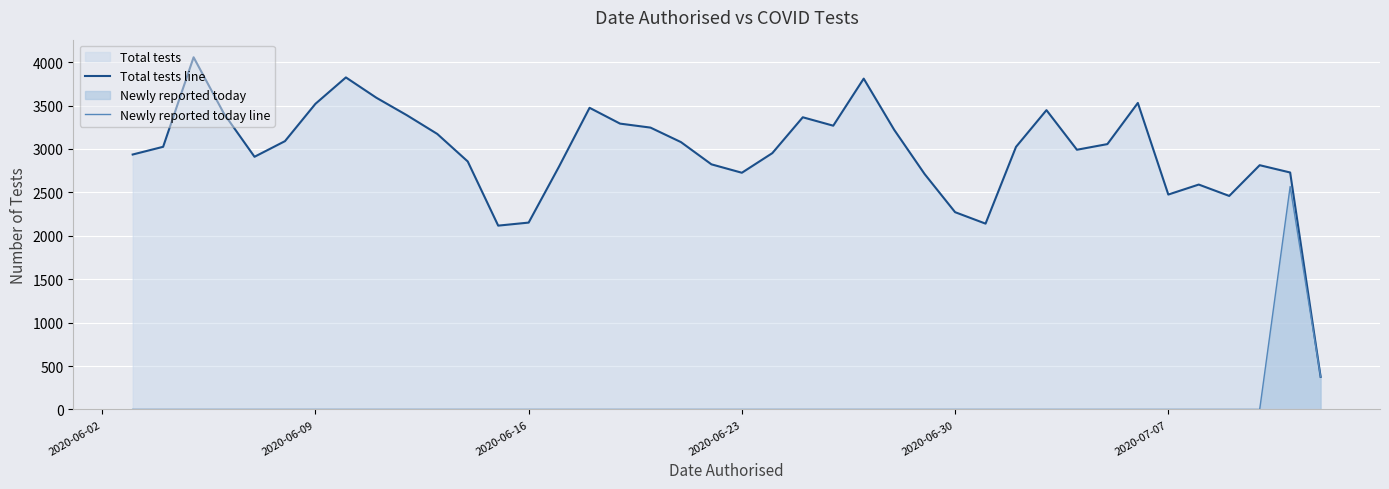

Does the chart display data point markers on the line(s)?

No